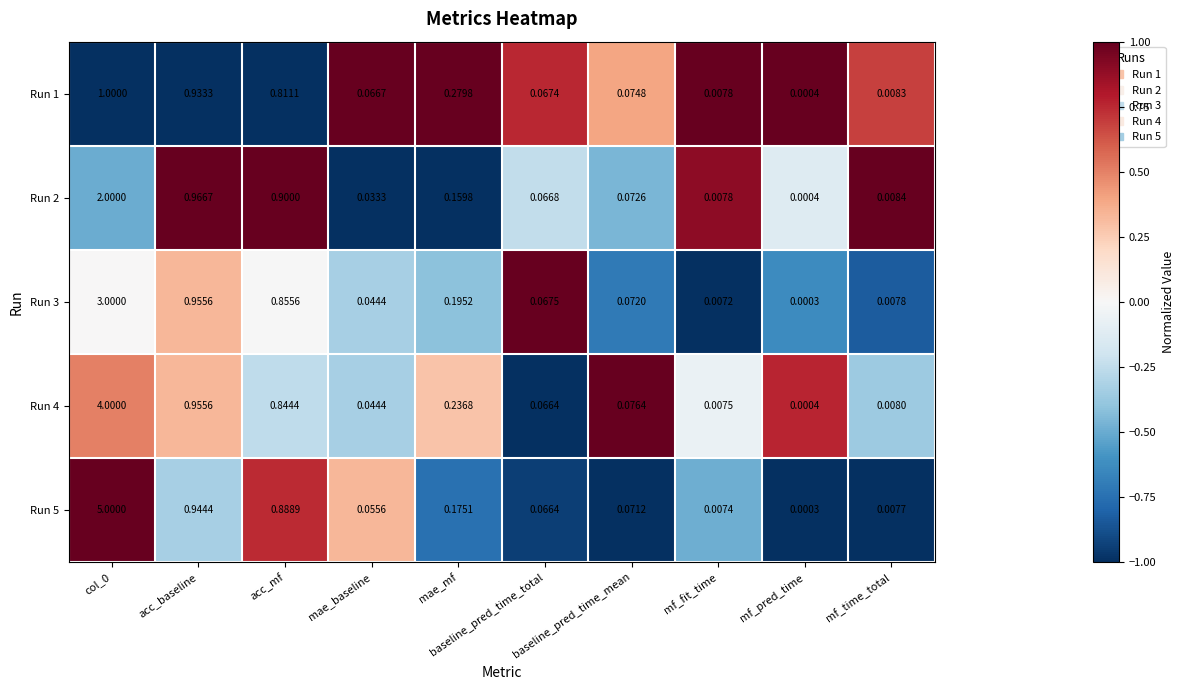

Which category has the lowest value across all series?

mf_pred_time